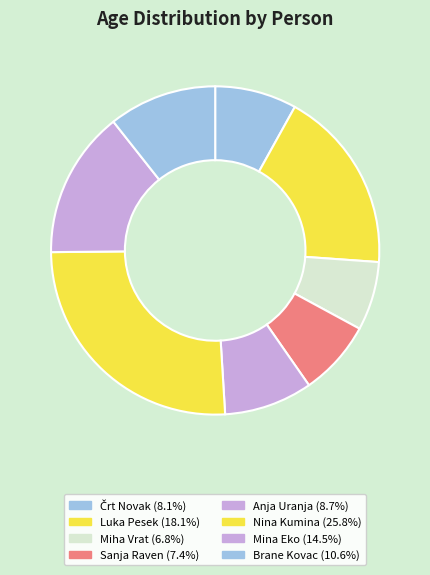

To the nearest percent, what is the average slice percentage?

12%